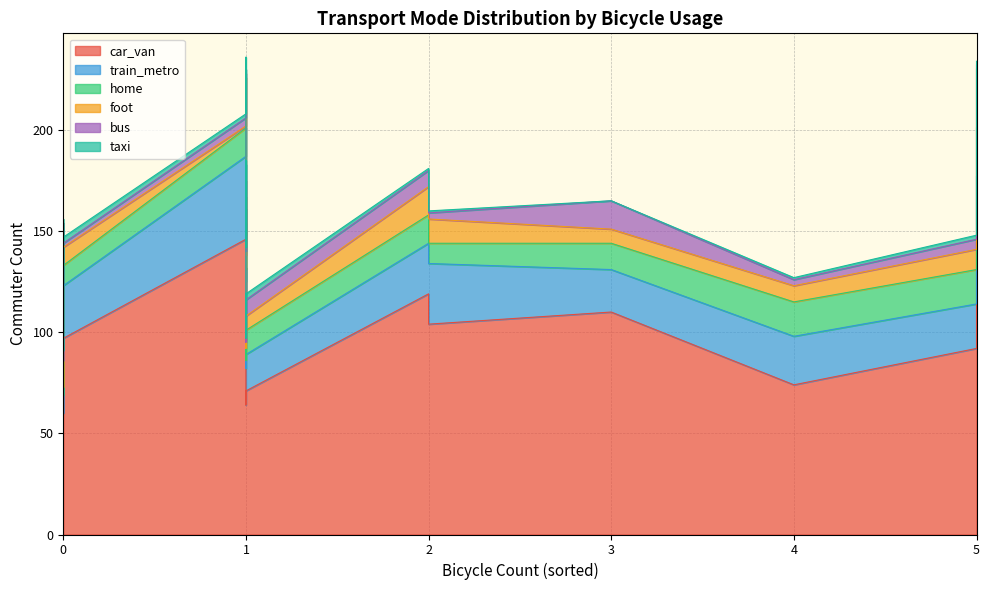

The home series shows 22 at 1. True or false?

False